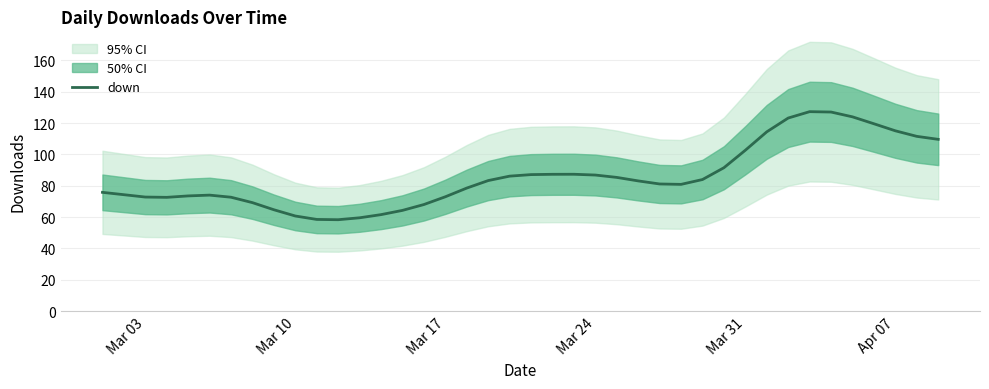

Is it true that down equals 102.7 at Mar 31?

True